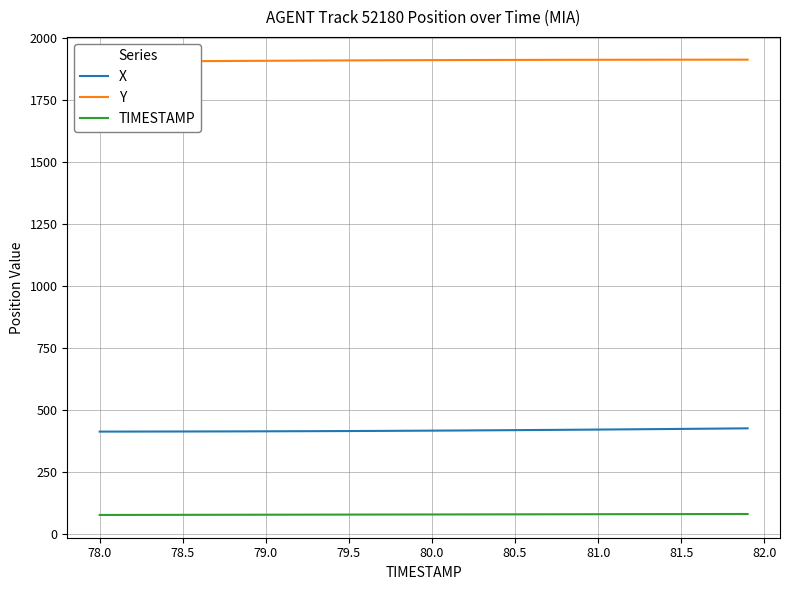

List the series in order of their overall mean, lowest first.

TIMESTAMP, X, Y